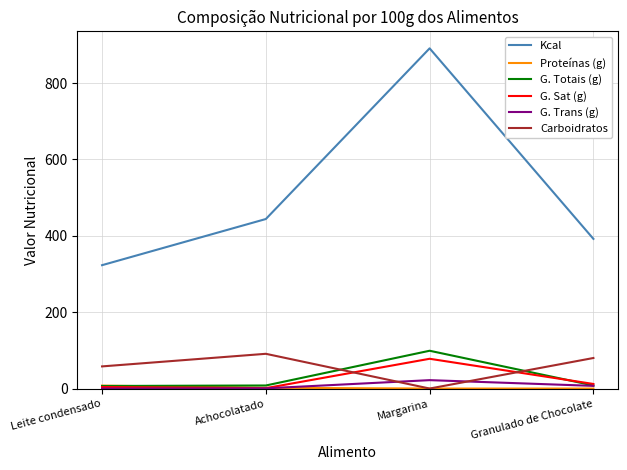

How many distinct data groups are displayed?

6